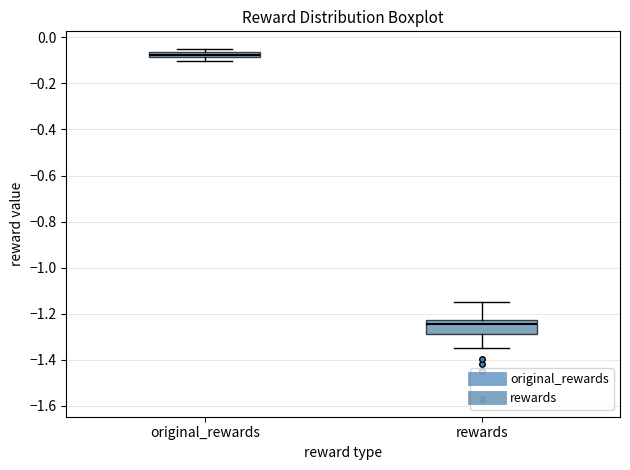

Which box is the tallest, from its lower edge to its upper edge?

rewards